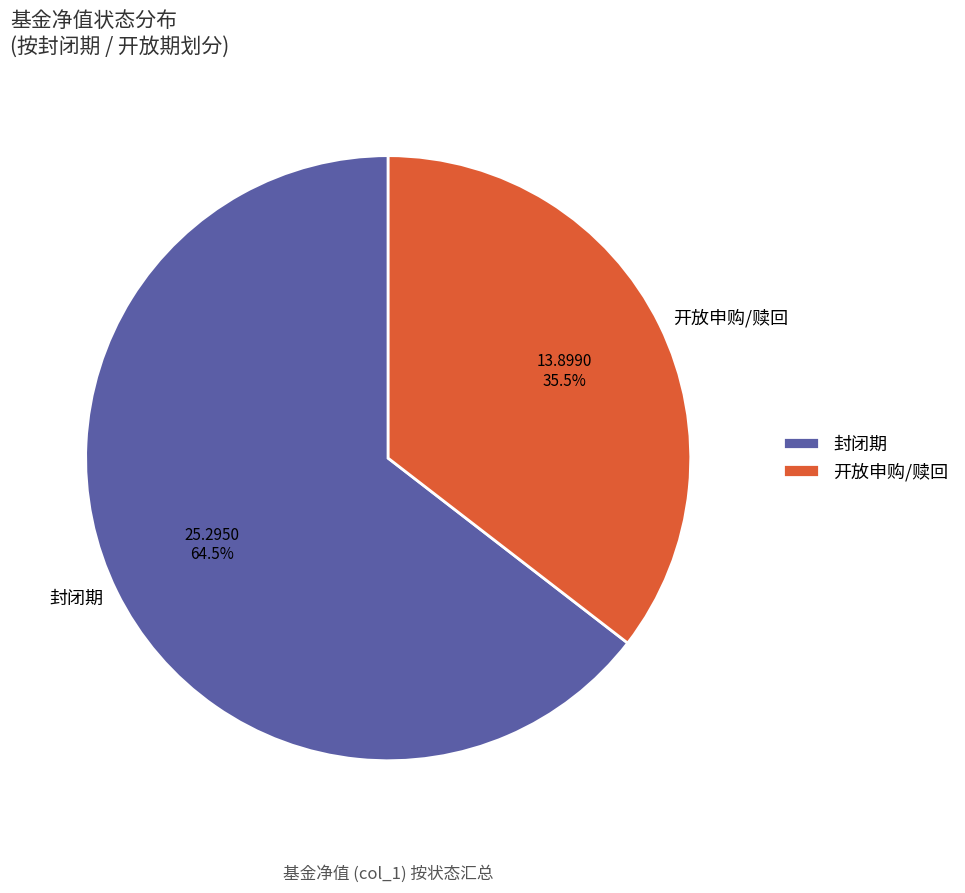

Between 封闭期 and 开放申购/赎回, which is larger?

封闭期